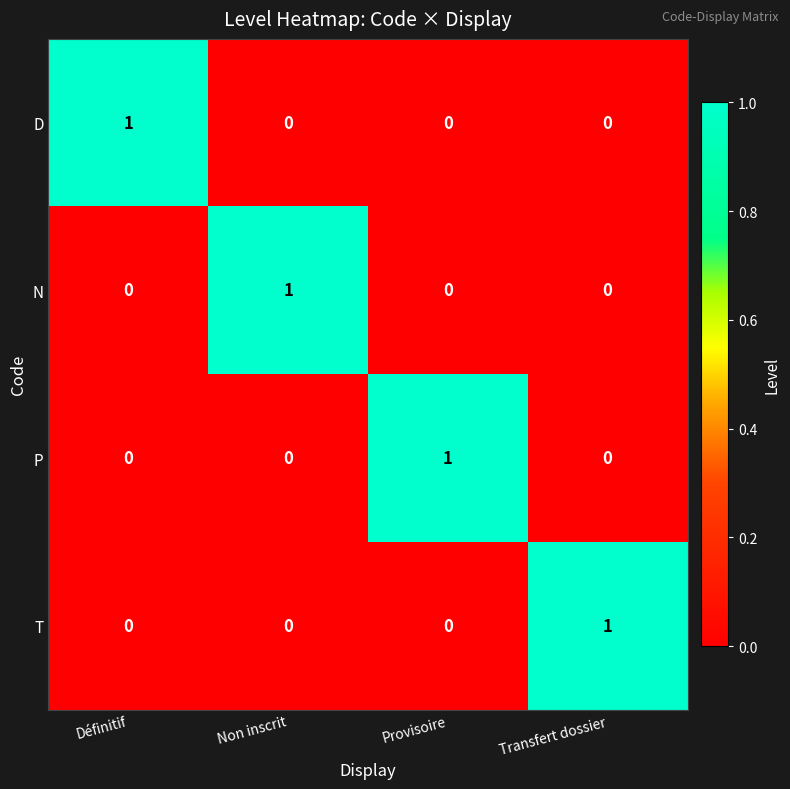

The value of D at Définitif is 0. True or false?

False